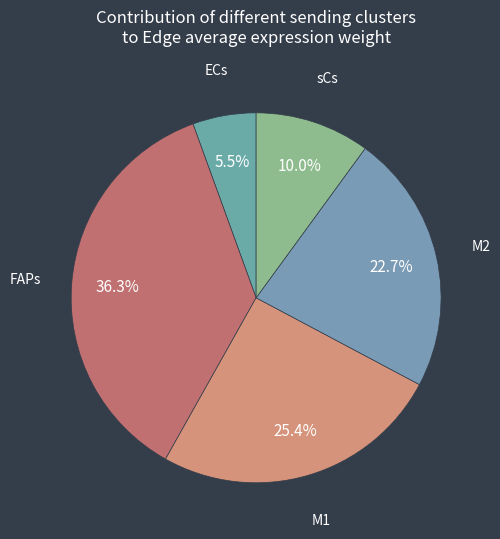

Which slice is the largest?

FAPs